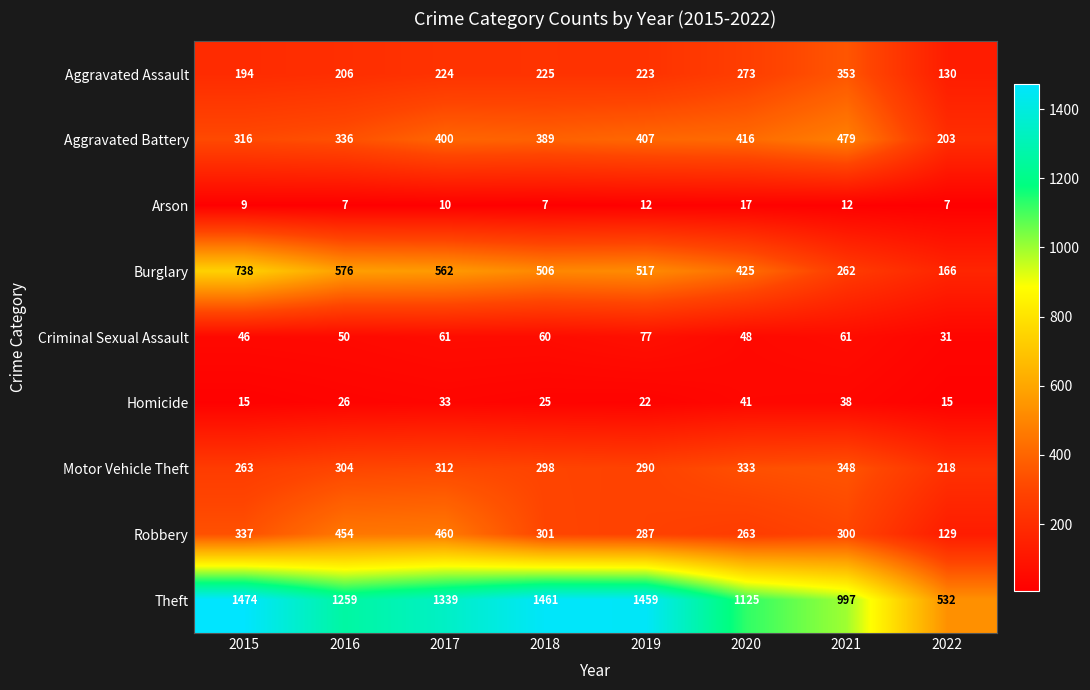

How many values in the Homicide series are below 26?

4